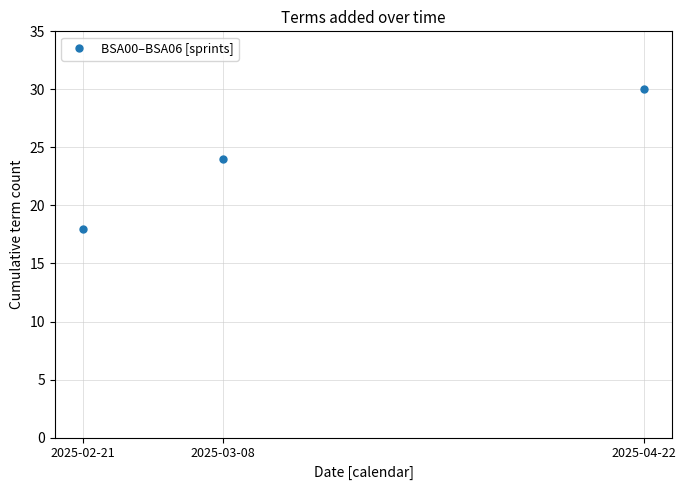

How many categories are shown in the chart?

3